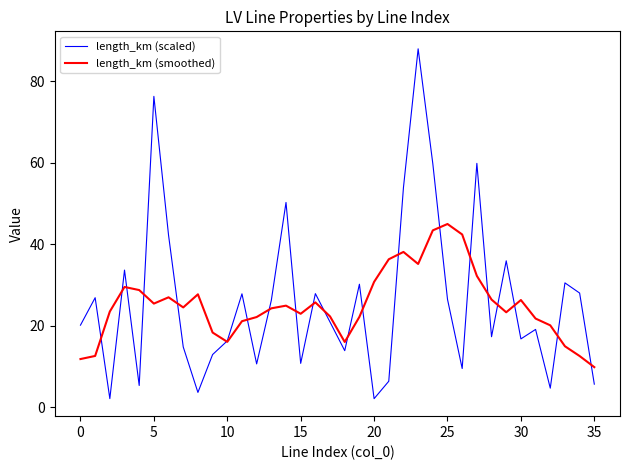

What is the highest value of the length_km (smoothed) series?

45.0